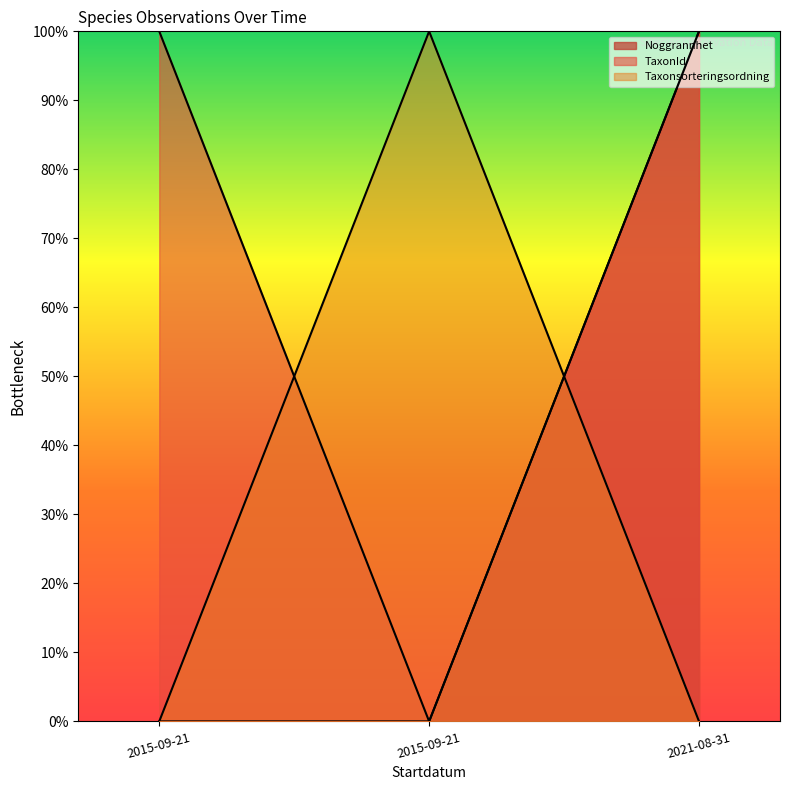

Is the value of Taxonsorteringsordning at 2015-09-21 greater than the value of Id at 2021-08-31?

No